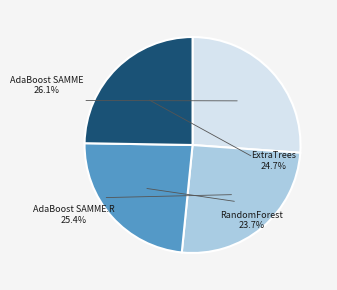

True or false: RandomForest accounts for 10% of the total.

False